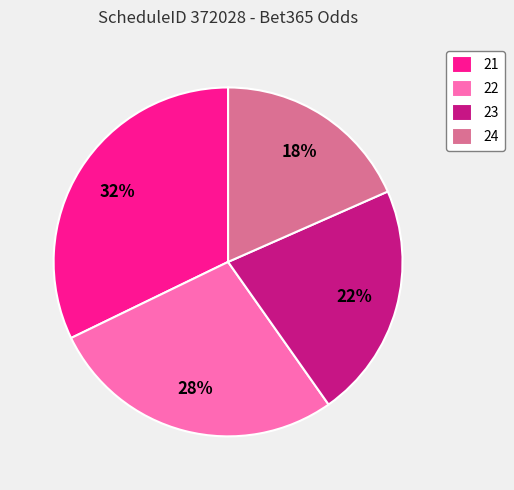

To the nearest percent, what percentage of the pie is 21?

32%